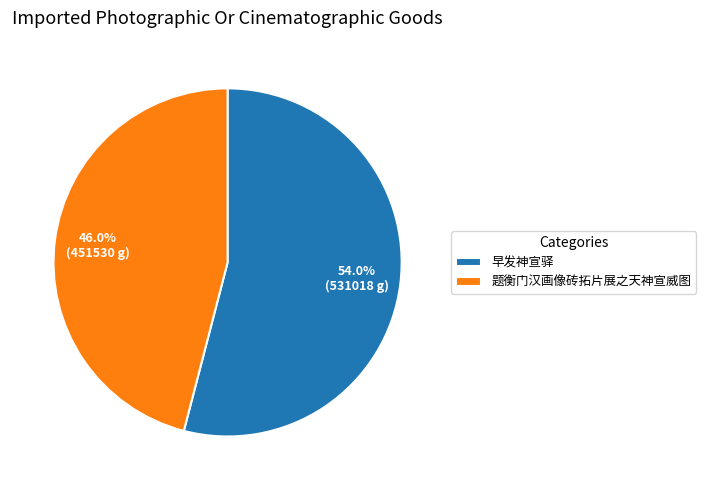

Does 早发神宣驿 represent more than half of the total?

Yes